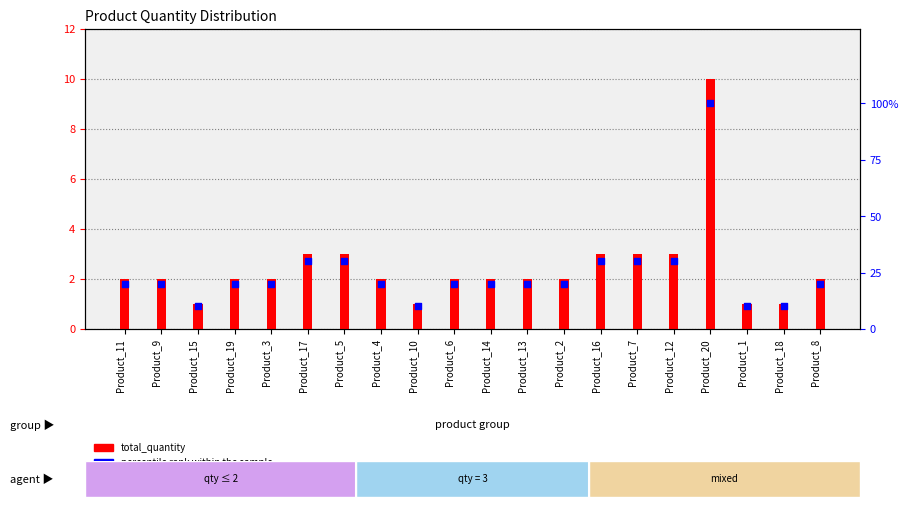

Is the value of total_quantity at Product_17 greater than the value of percentile rank within the sample at Product_5?

No